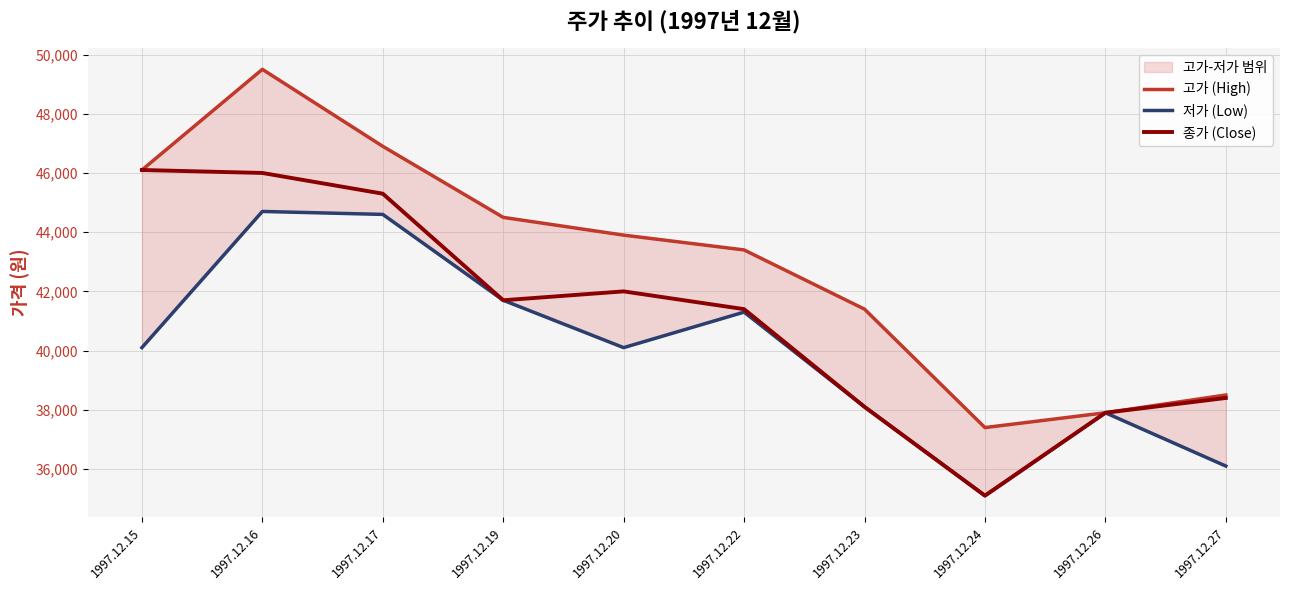

Is the value of 고가 (High) at 1997.12.16 greater than the value of 저가 (Low) at 1997.12.23?

Yes